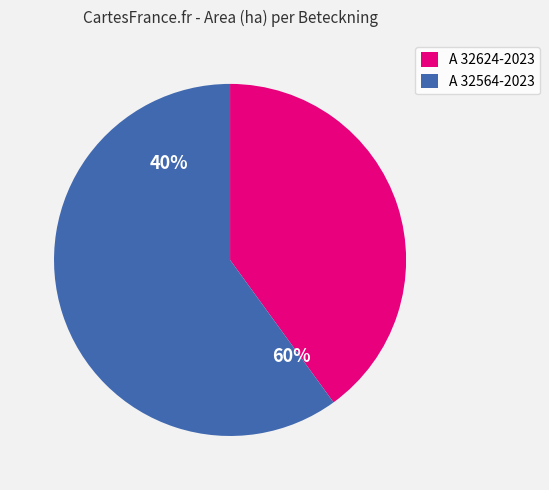

To the nearest percent, what is the difference between the largest and smallest slice percentages?

20%